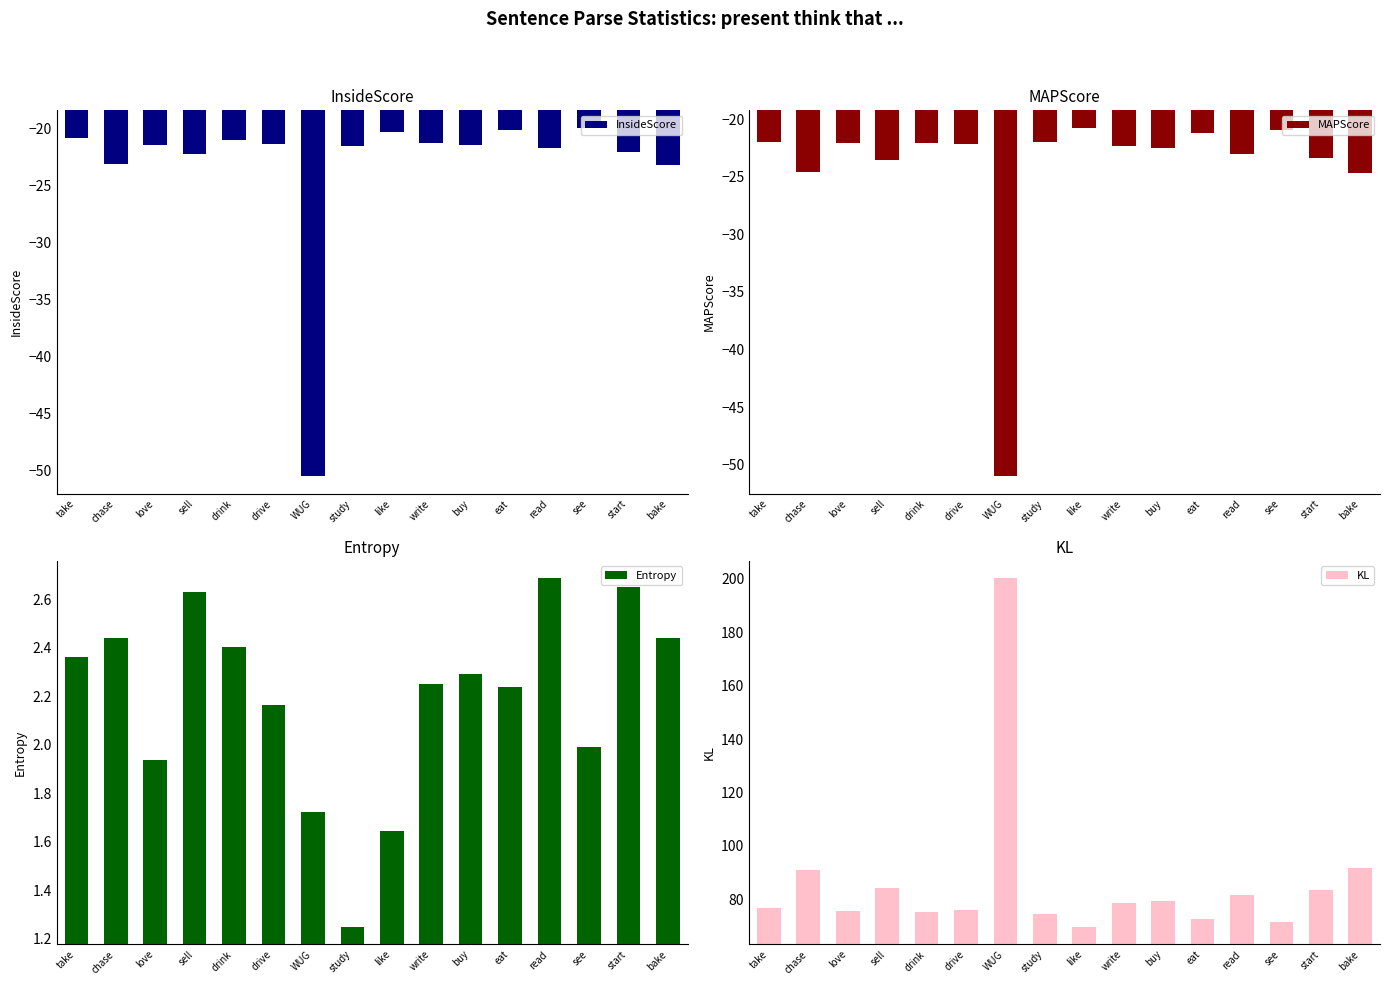

Where does the MAPScore series first go above -22?

take